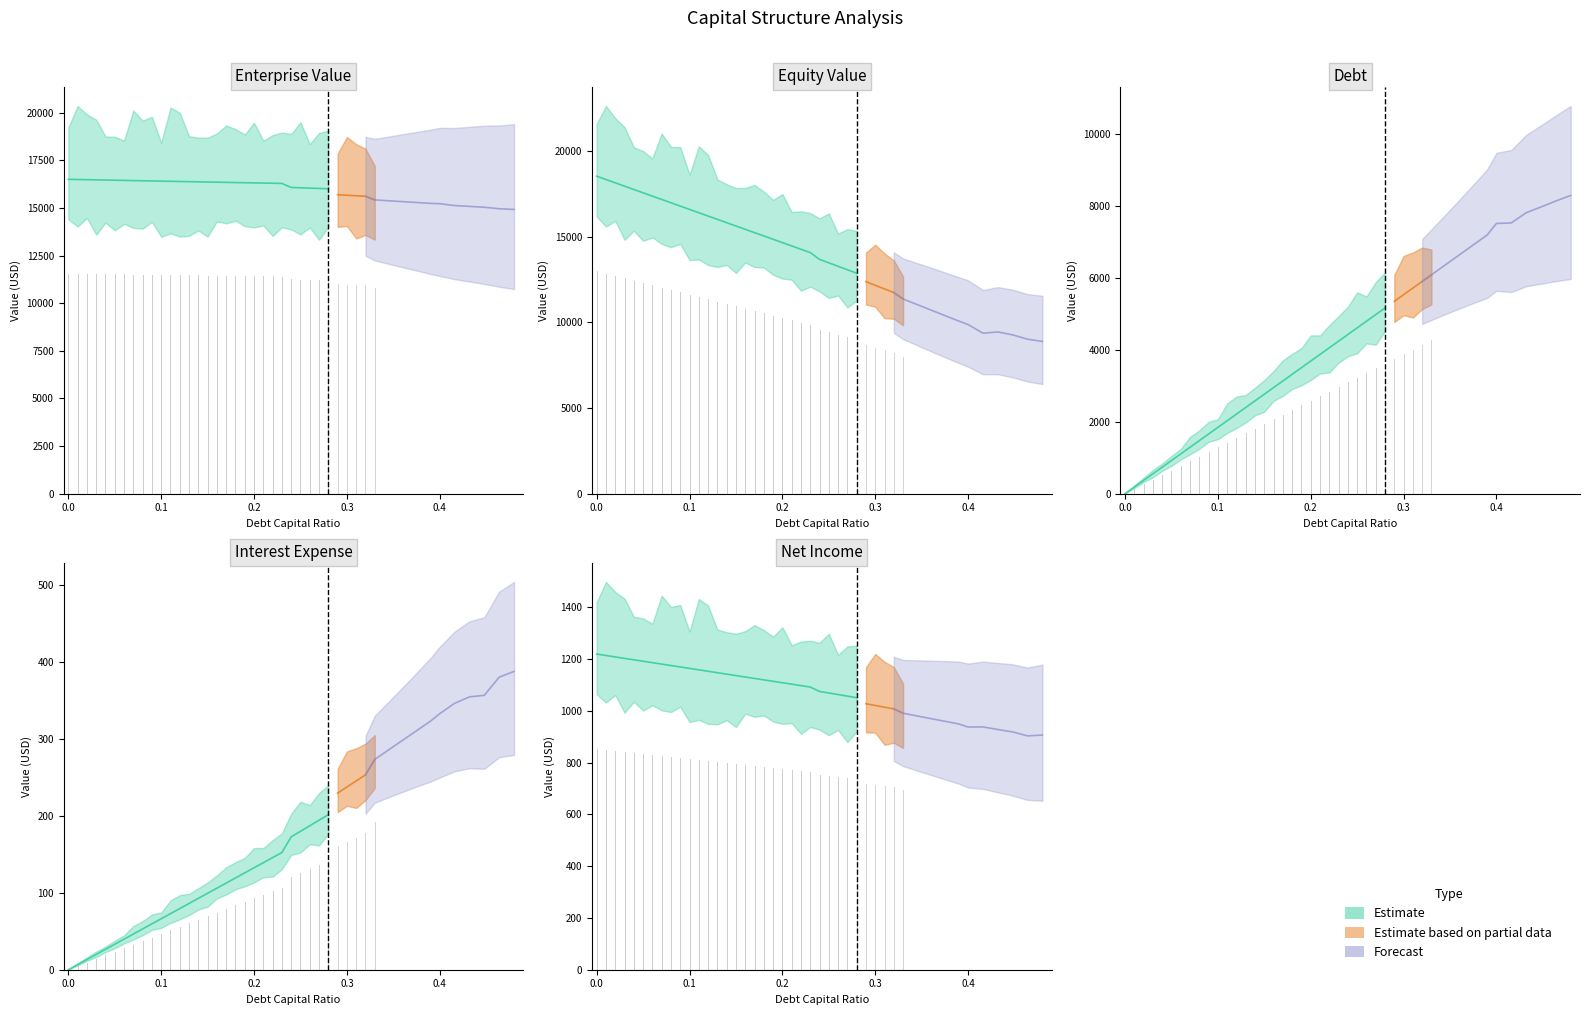

Is it true that equity_value equals 11367.7 at 0.33?

True